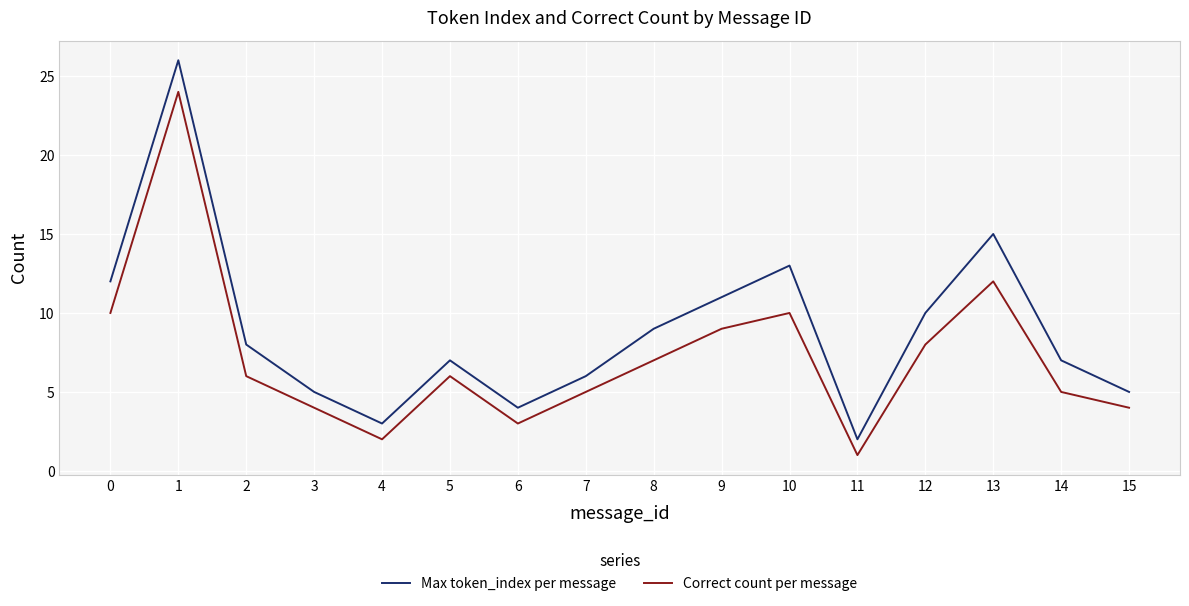

Which series changed the most between 1 and 11?

Max token_index per message